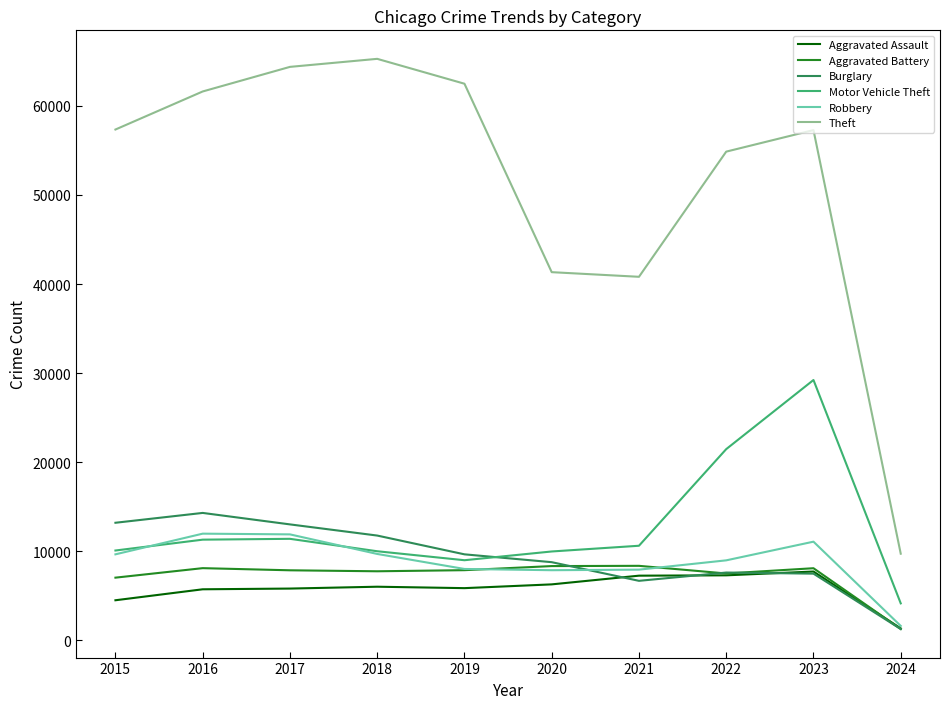

Which series has the largest total across all categories?

Theft